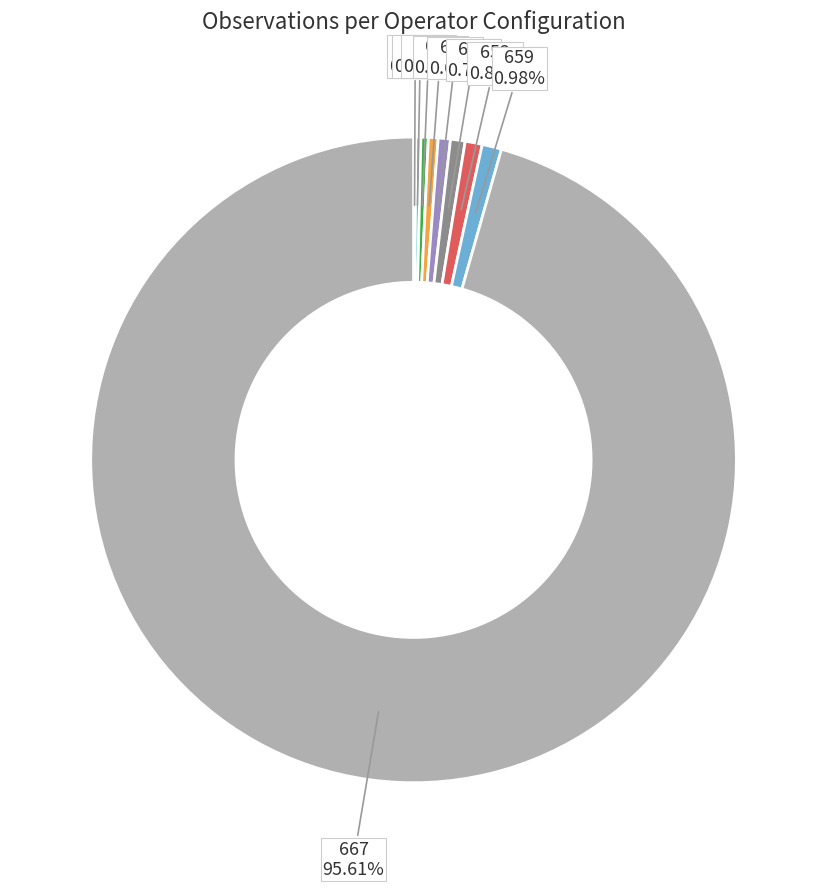

Is there a majority slice in this chart?

Yes